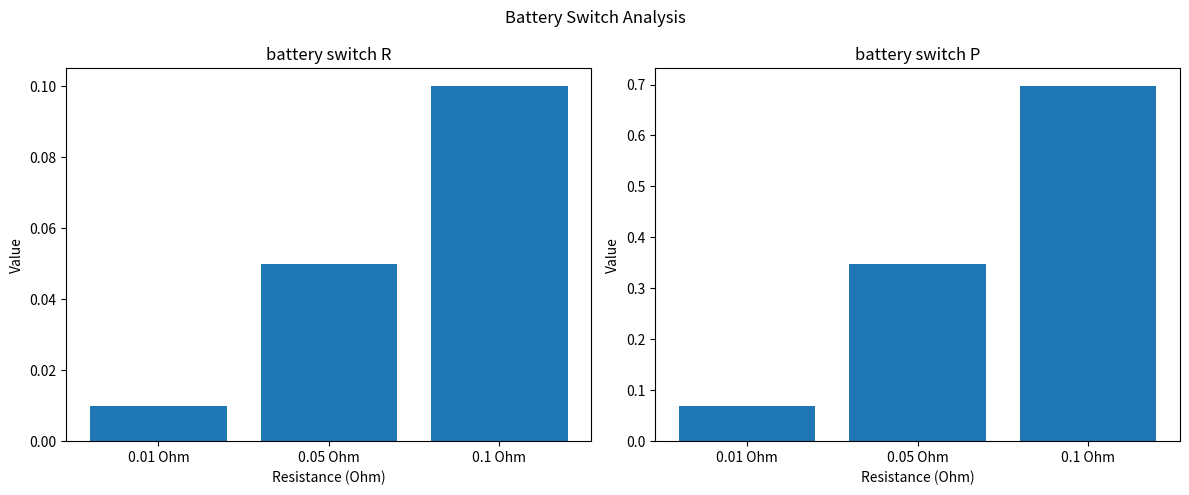

At which category is the sum across all series the highest?

0.1 Ohm